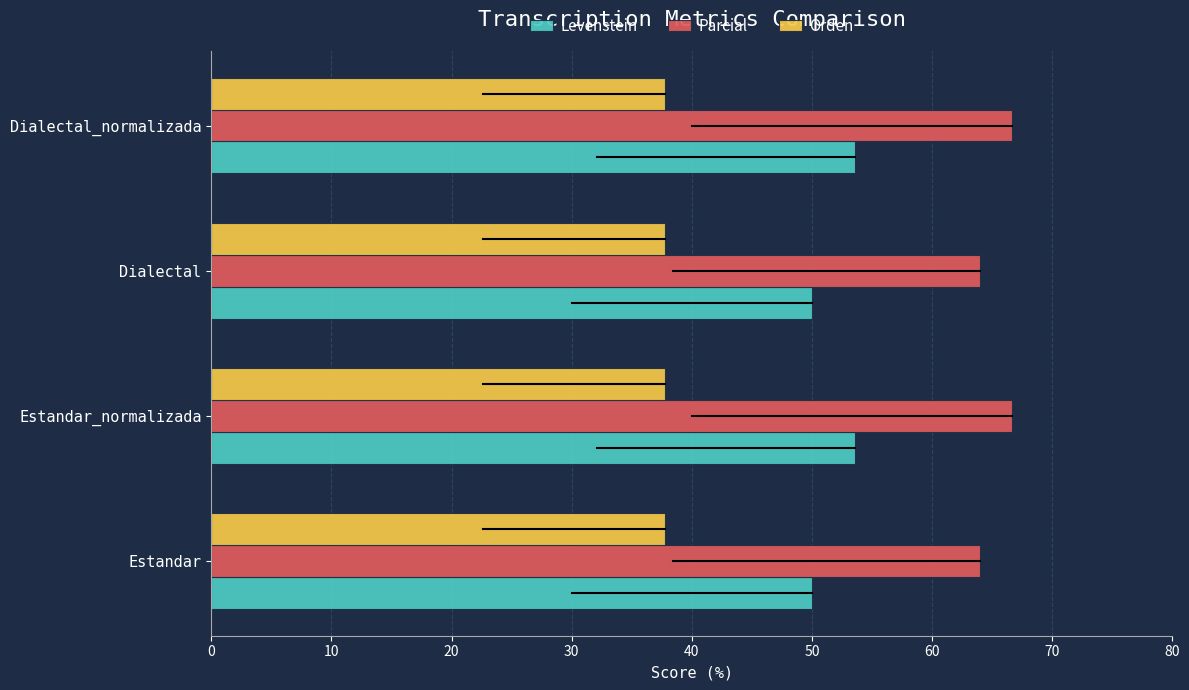

What is the spread (max minus min) of values at Dialectal_normalizada?

28.9